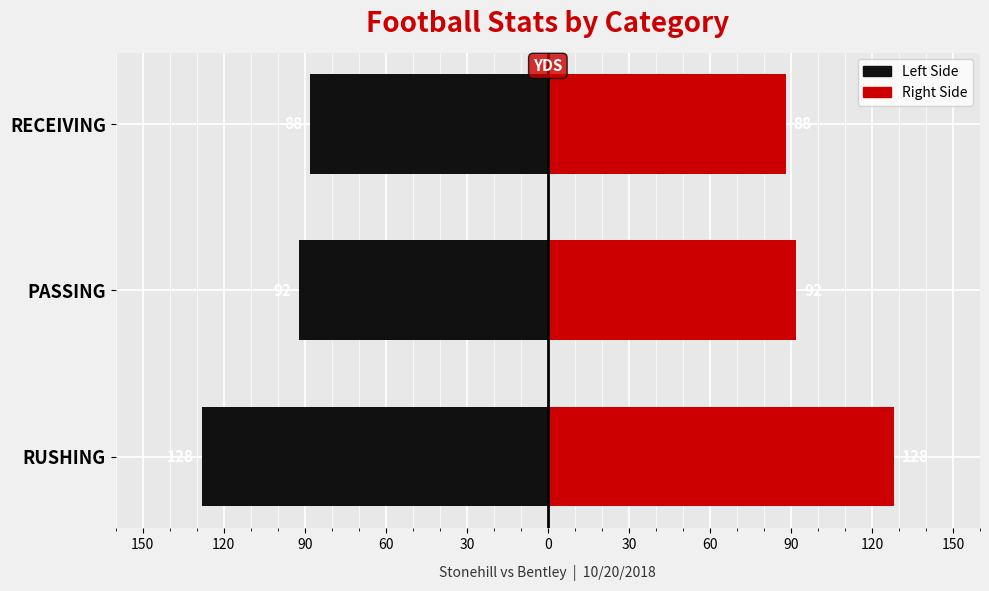

How many bars are there in each group?

2